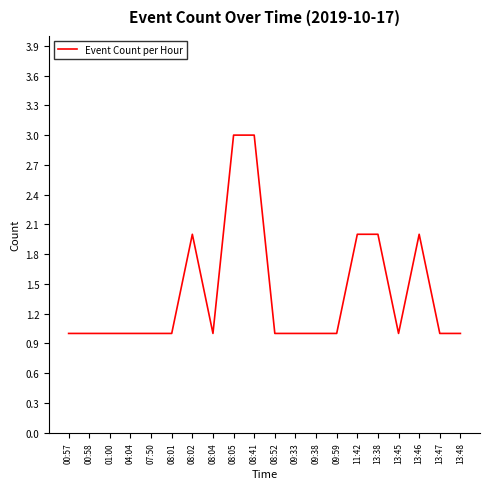

What is the maximum value shown in the chart?

3